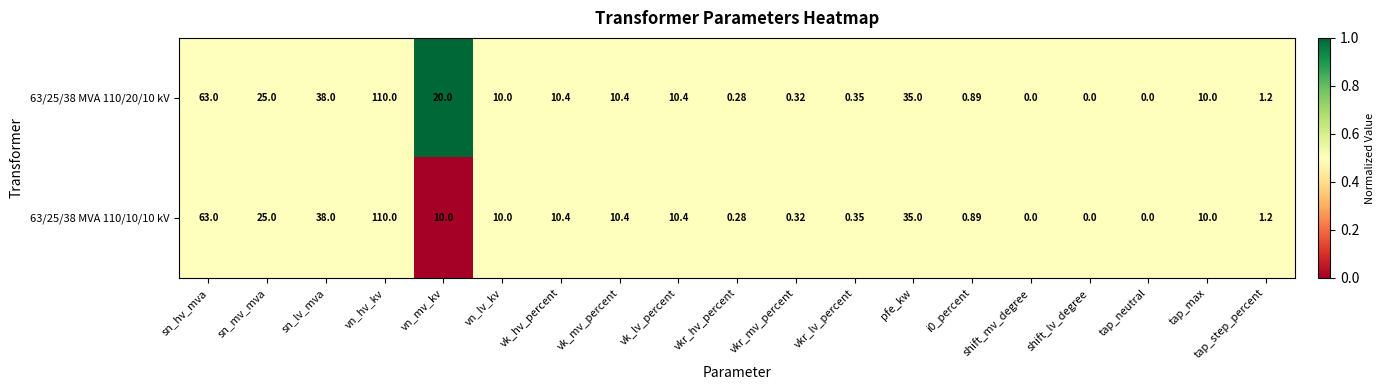

Which label corresponds to the largest value in the chart?

vn_hv_kv